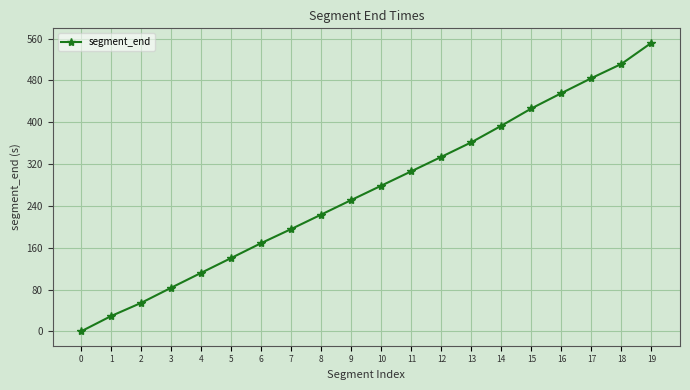

Is this an area chart (filled region under the line)?

No